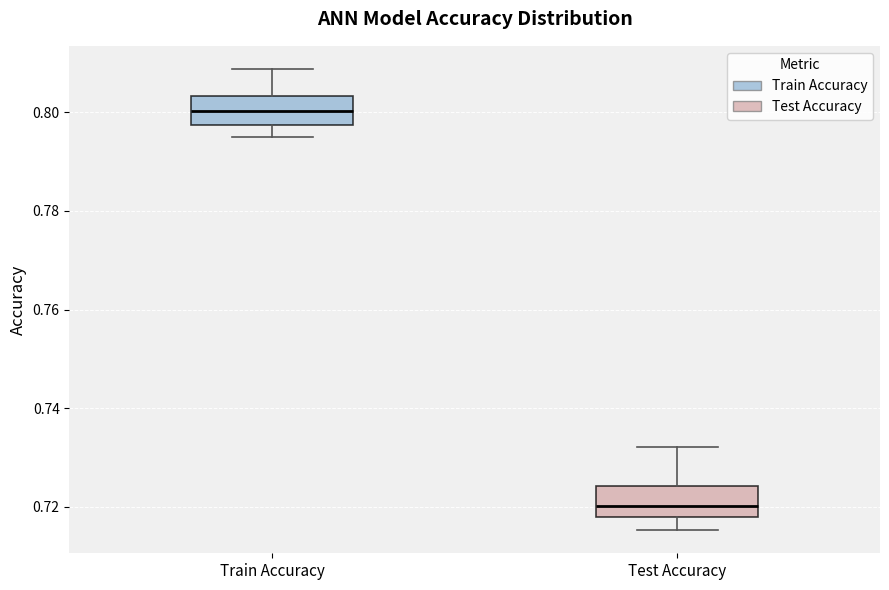

Where does the median line of the box for Test Accuracy sit on the y-axis? The values are not printed on the chart, so give them approximately, as read against the axis.

0.720